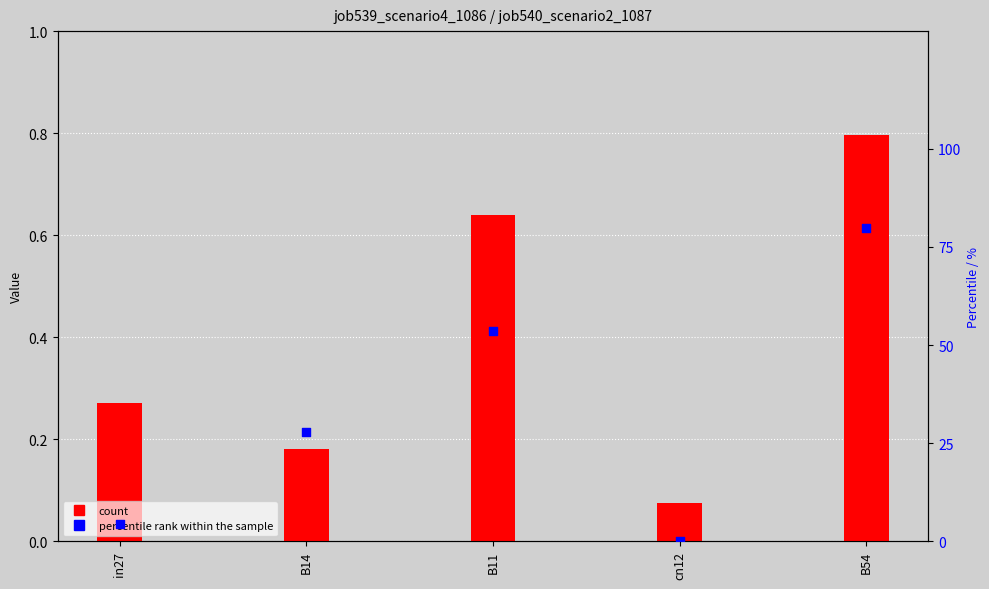

Is the value of job539_scenario4_1086 at in27 greater than the value of job540_scenario2_1087 at B14?

No